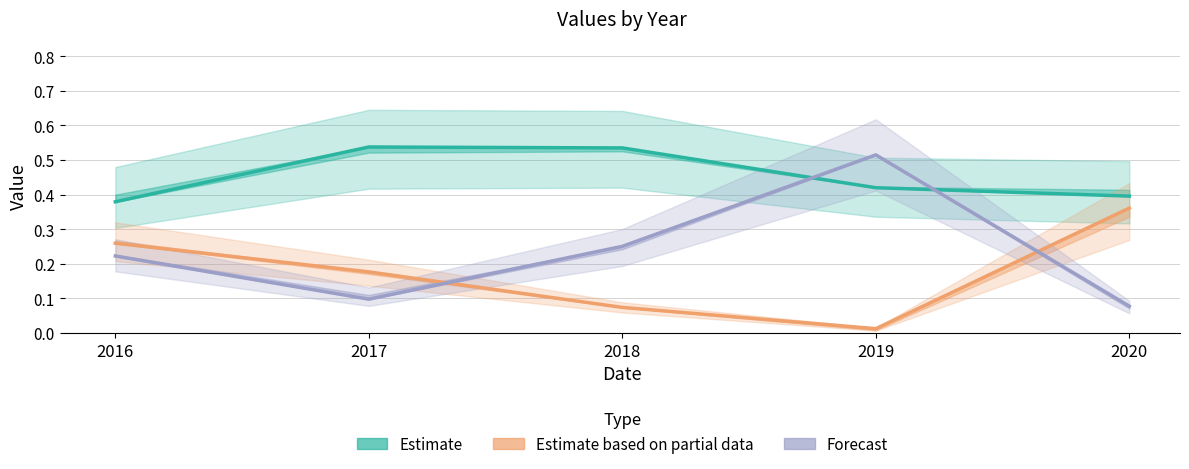

What is the difference between the maximum and minimum values in the val_r_t2_median_1 (Forecast) series?

0.4